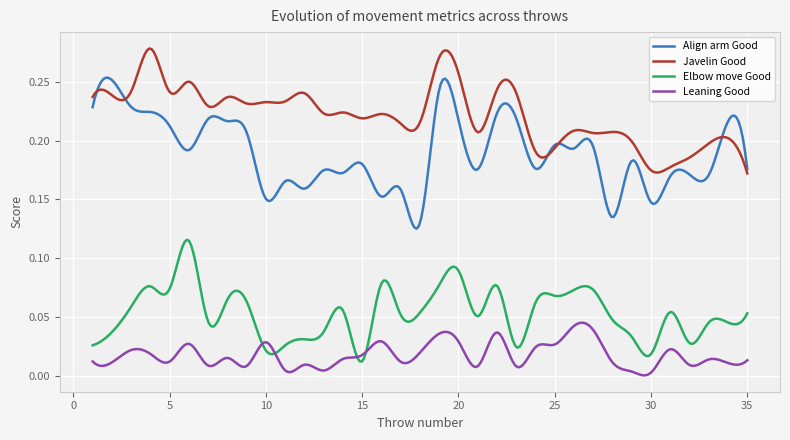

Count the Align arm Good values in the range 0 to 1.

300